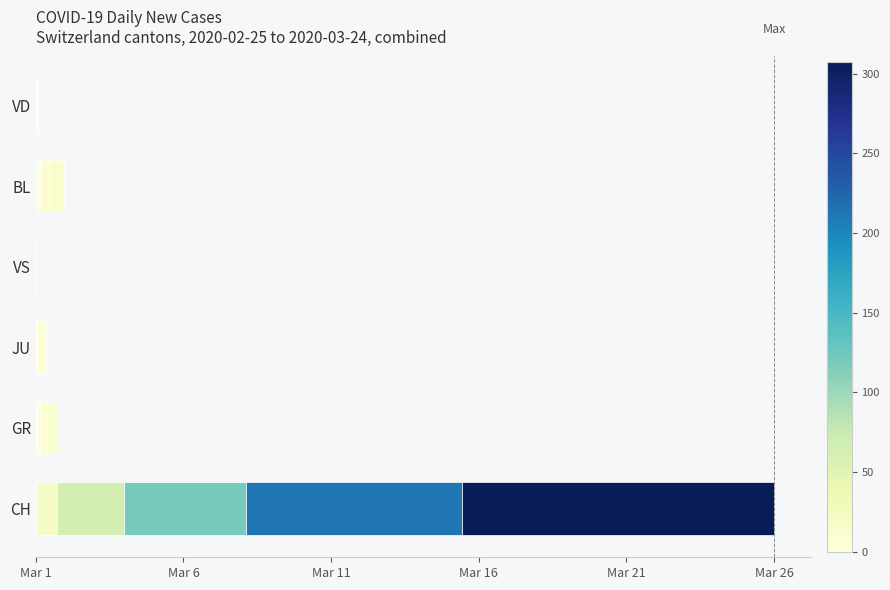

What is the difference between the values at Mar 1 and Mar 6?

1